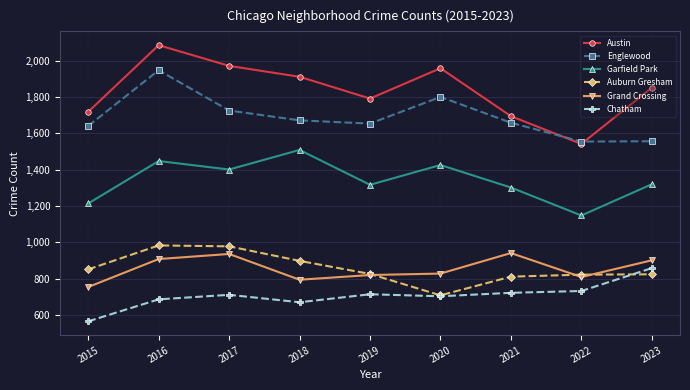

Which series has the largest range (max minus min)?

Austin